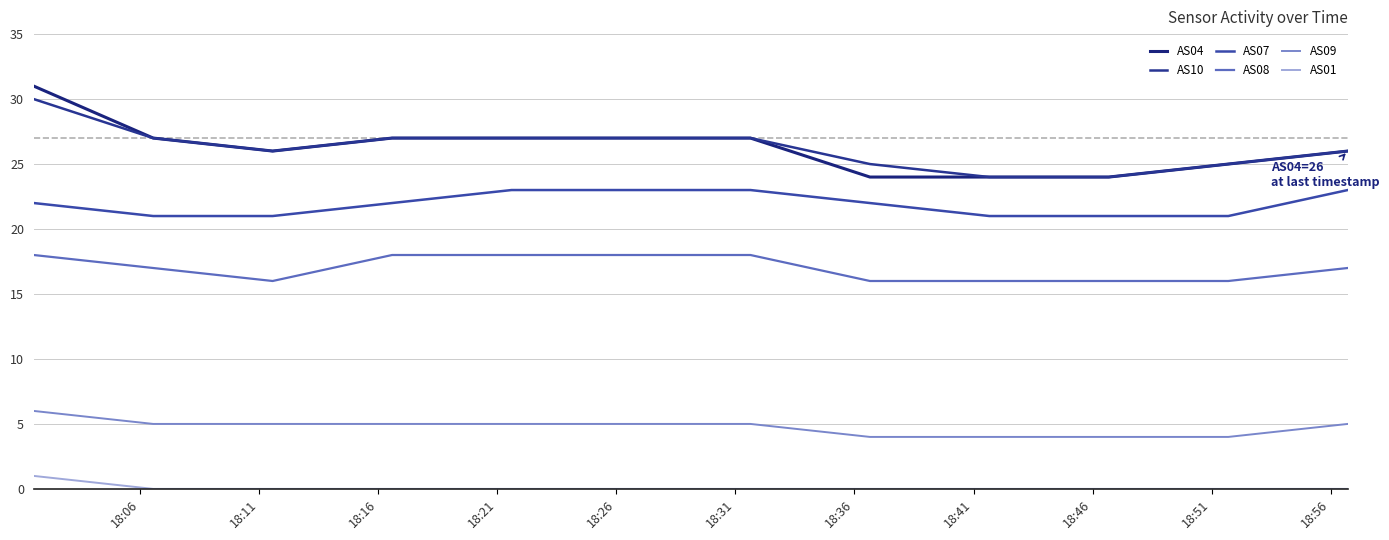

What is the label of the 8th point from the left?

18:41